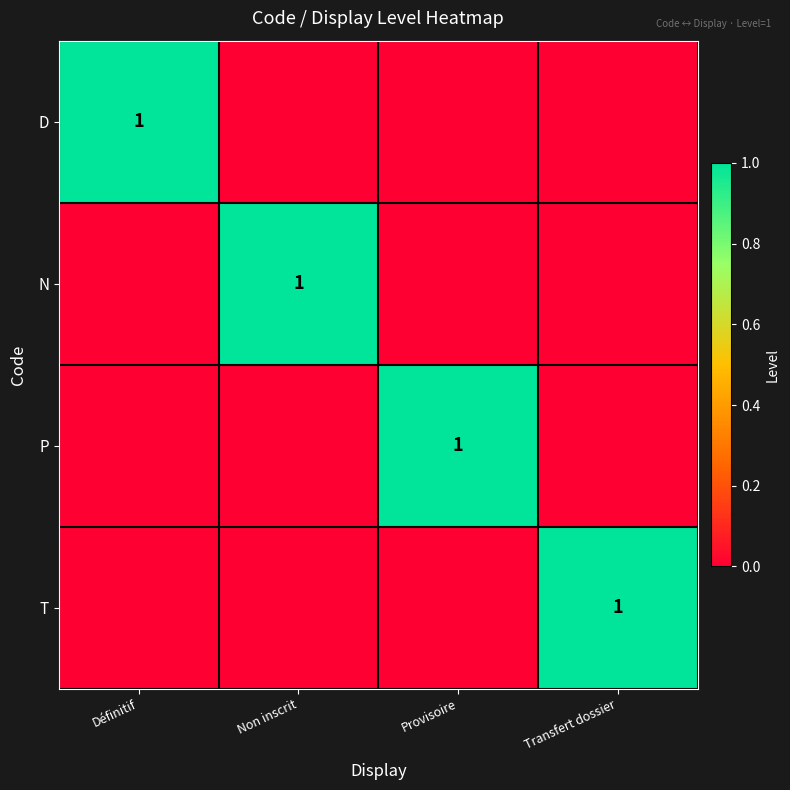

Is it true that P equals 1 at Provisoire?

True